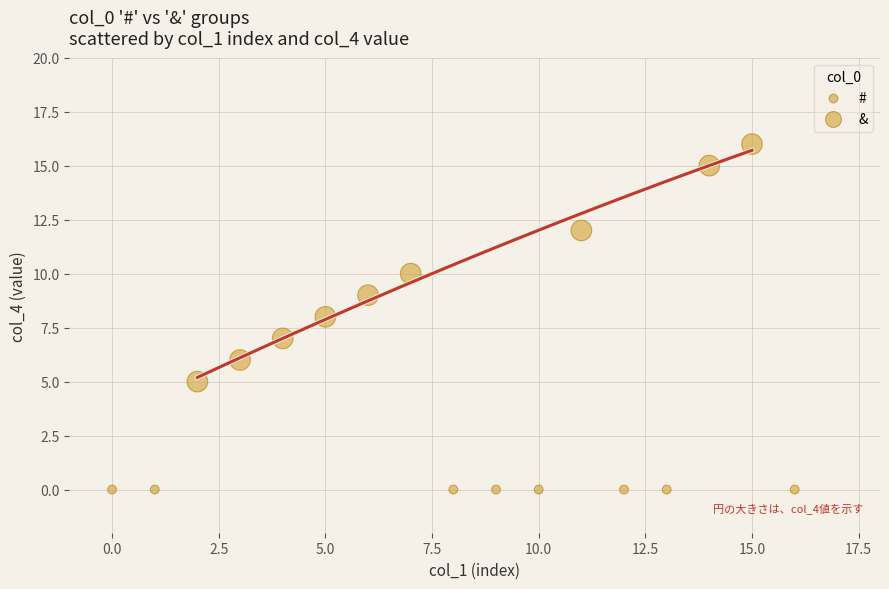

Which series contains the highest Y value?

&